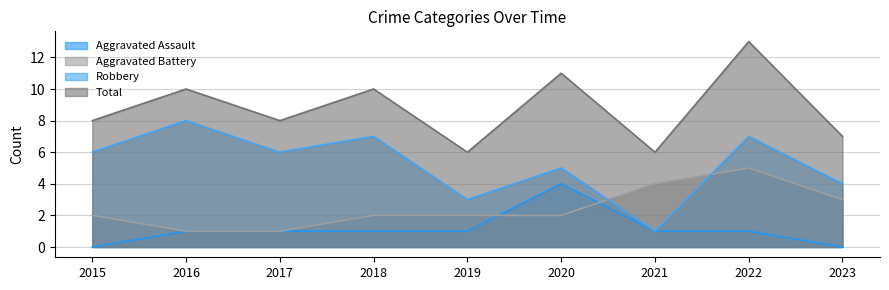

Count the Aggravated Assault values in the range 1 to 2.

6